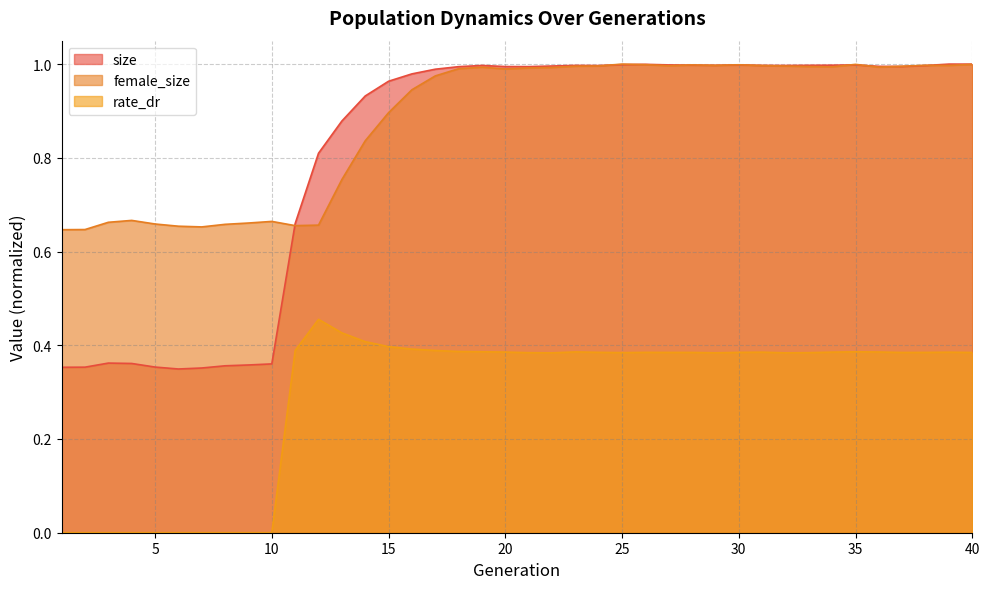

At which category does size reach its first local peak?

3